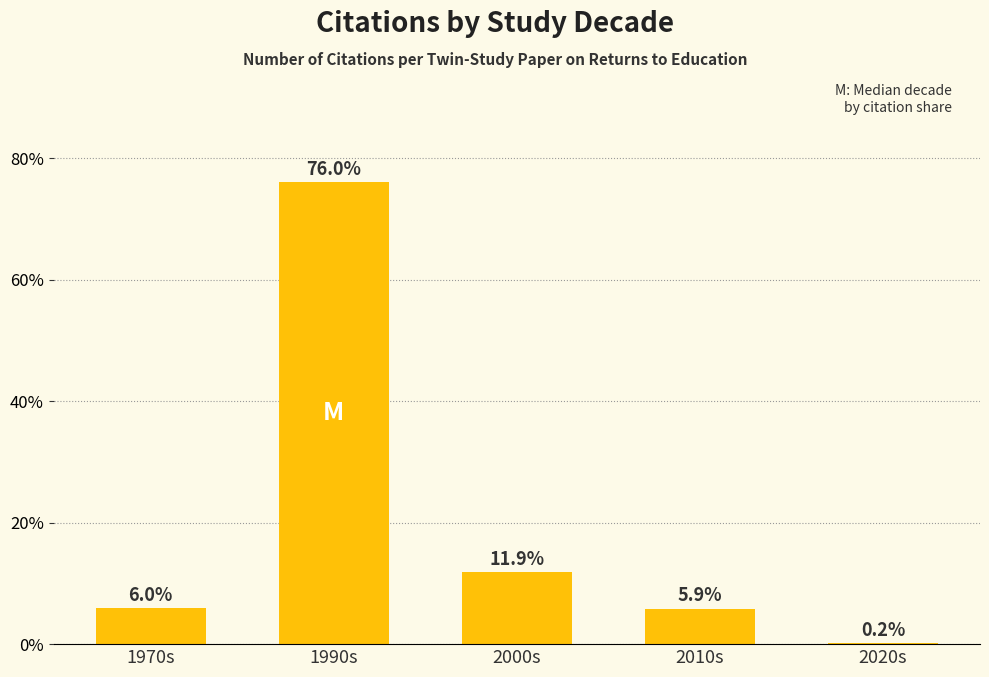

What is the sum of the values at 2000s and 2020s?

12.1